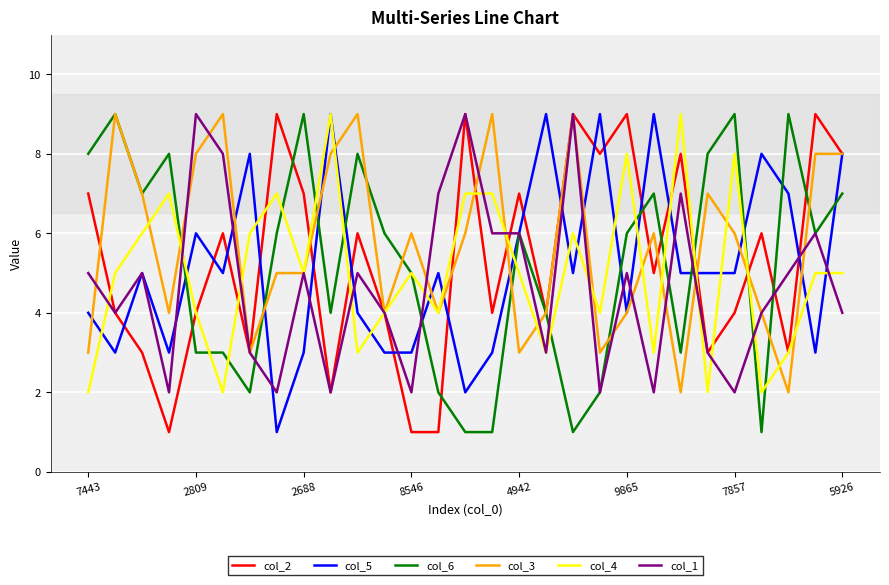

What is the average value of the col_1 series?

5